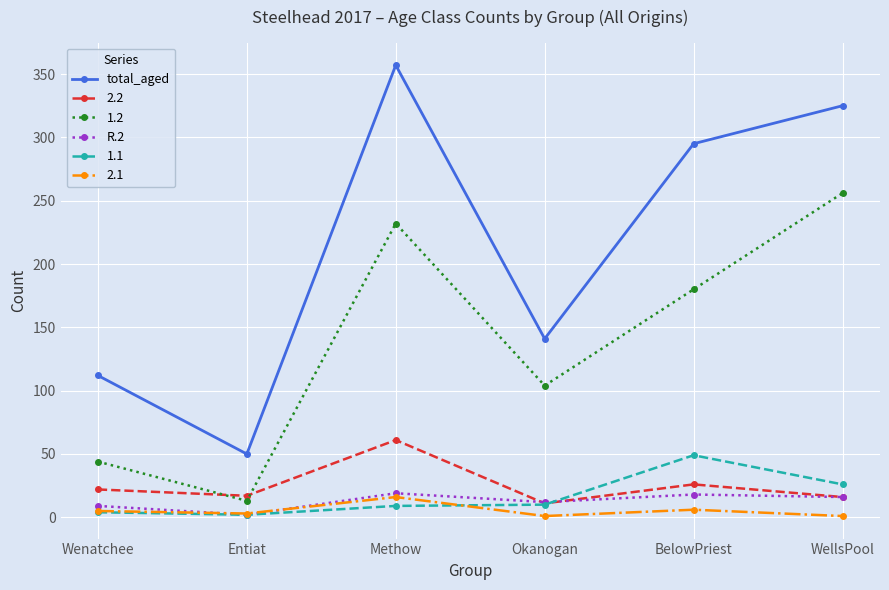

True or false: R.2 and total_aged intersect in this chart.

False